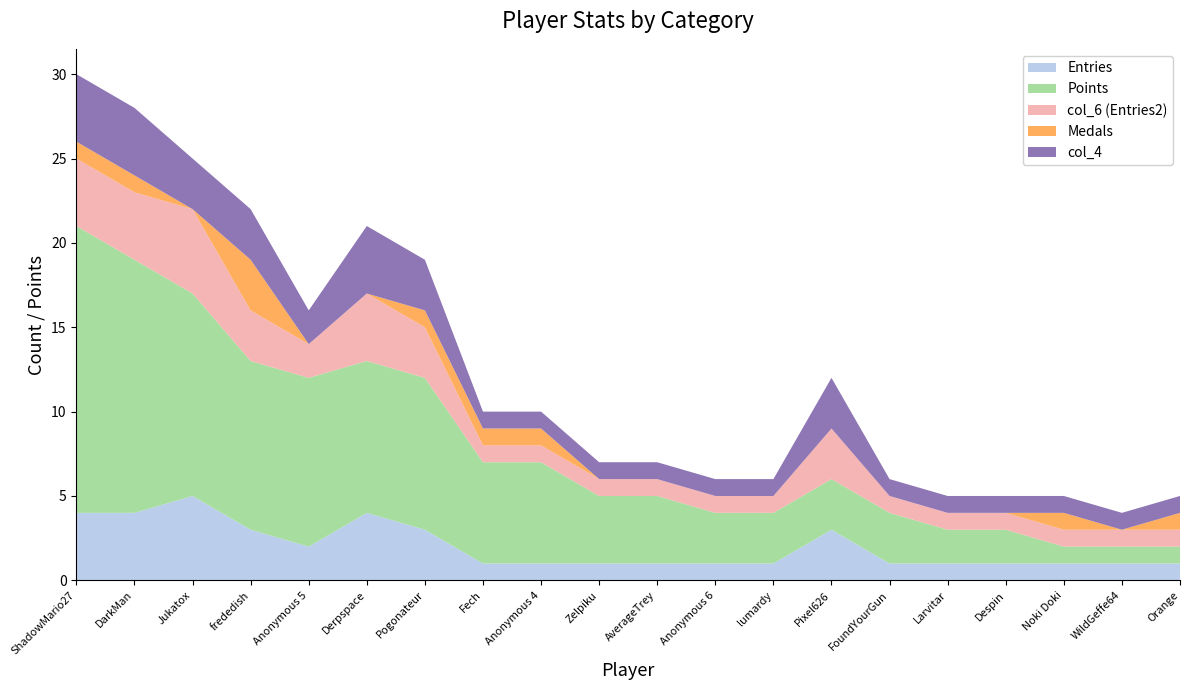

Reading right to left, transcribe all the data shown in this chart.

Entries: 1	1	1	1	1	1	3	1	1	1	1	1	1	3	4	2	3	5	4	4
Points: 1	1	1	2	2	3	3	3	3	4	4	6	6	9	9	10	10	12	15	17
col_6 (Entries2): 1	1	1	1	1	1	3	1	1	1	1	1	1	3	4	2	3	5	4	4
Medals: 1	0	1	0	0	0	0	0	0	0	0	1	1	1	0	0	3	0	1	1
col_4: 1	1	1	1	1	1	3	1	1	1	1	1	1	3	4	2	3	3	4	4